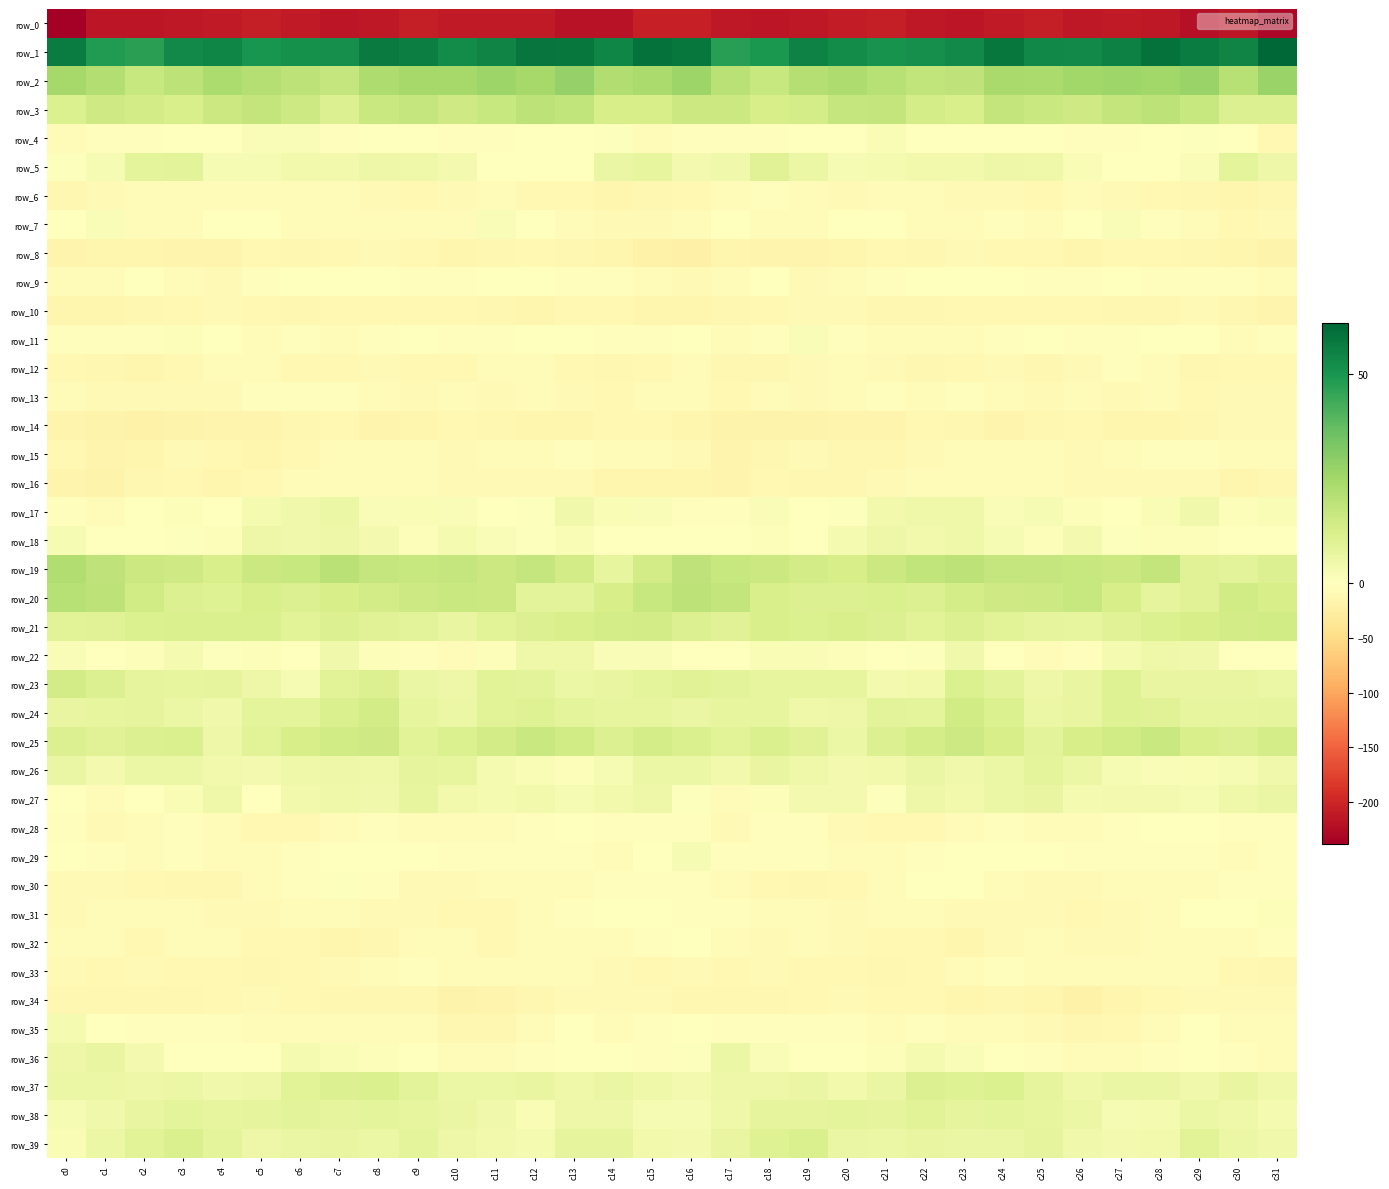

Which series has the largest range (max minus min)?

row_0